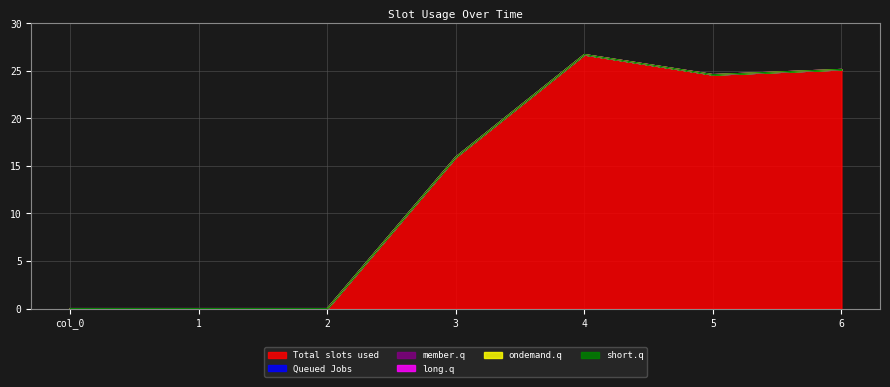

What is the difference between the maximum and minimum values in the 1 series?

26.7